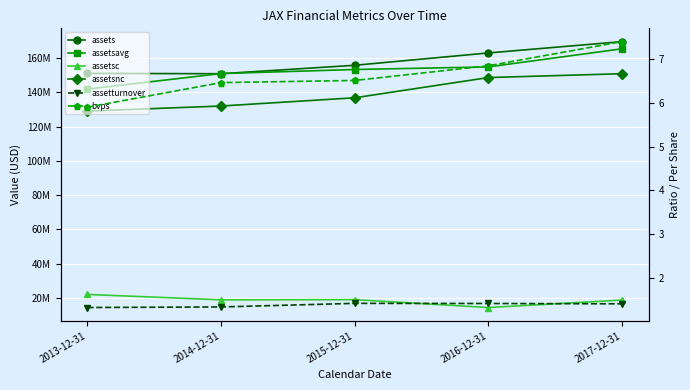

At how many categories does at least one series exceed 121731427?

5